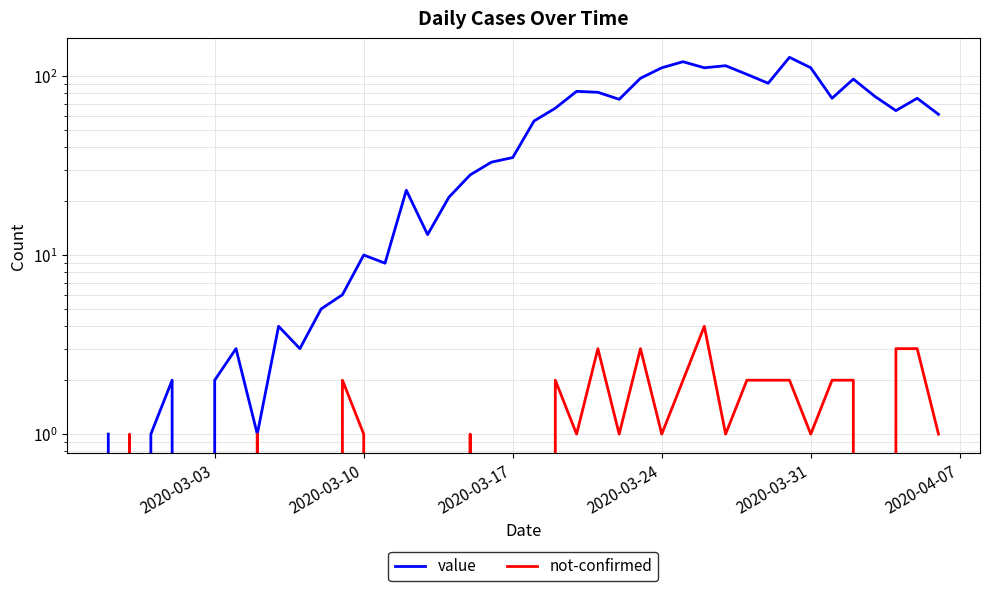

How many interior local valleys does the value series have?

11